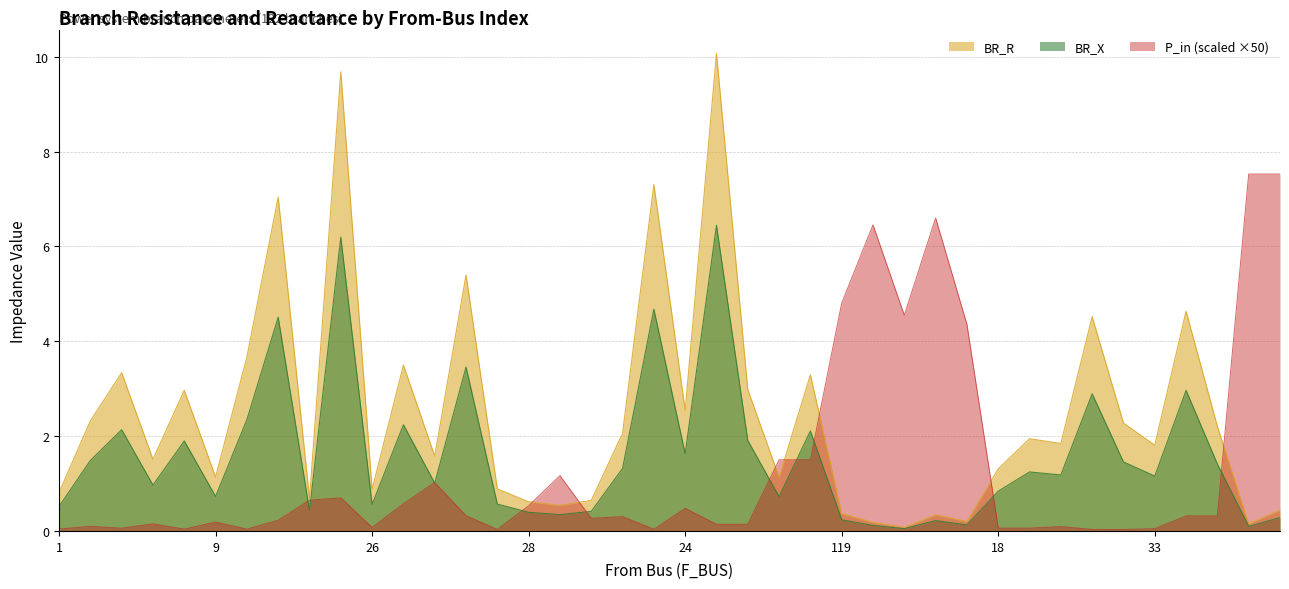

Between 14 and 118, which series saw the biggest shift?

BR_R